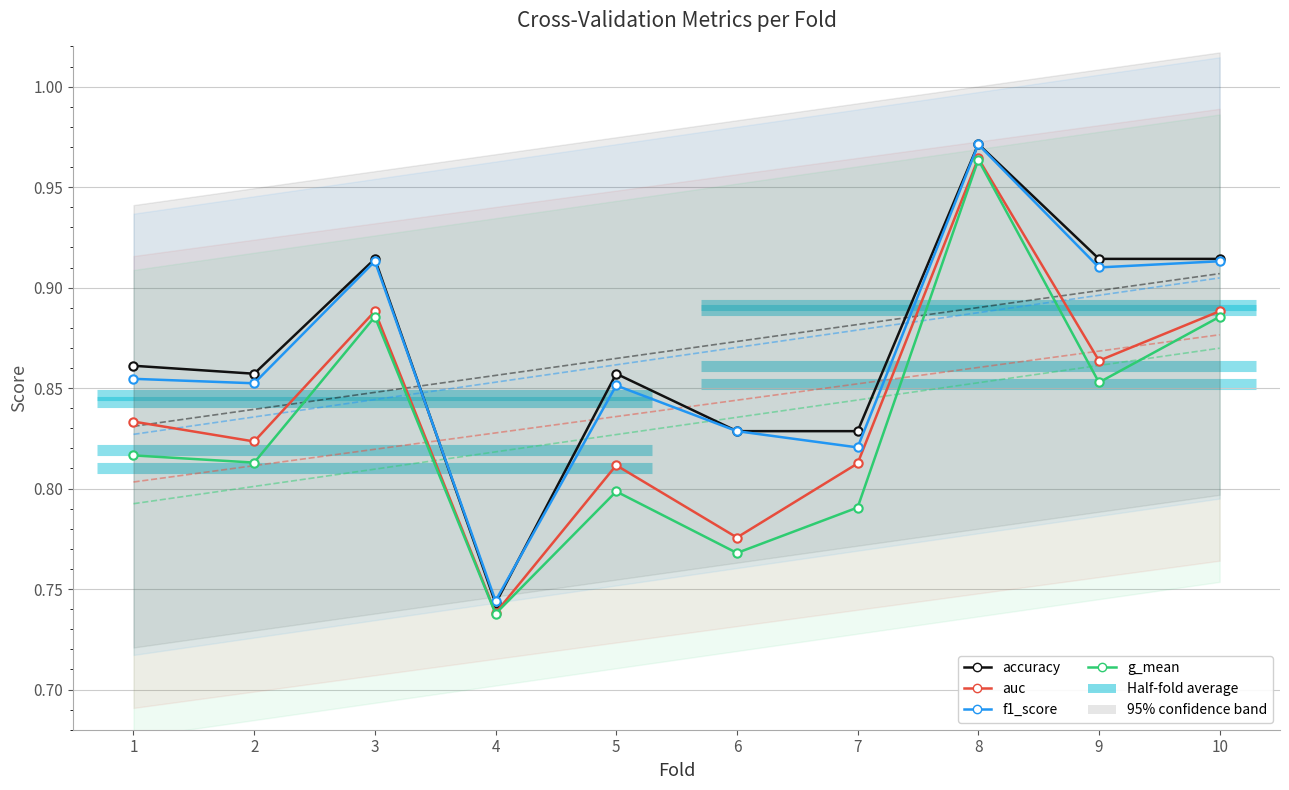

Is the value of auc at 6 greater than the value of g_mean at 7?

No